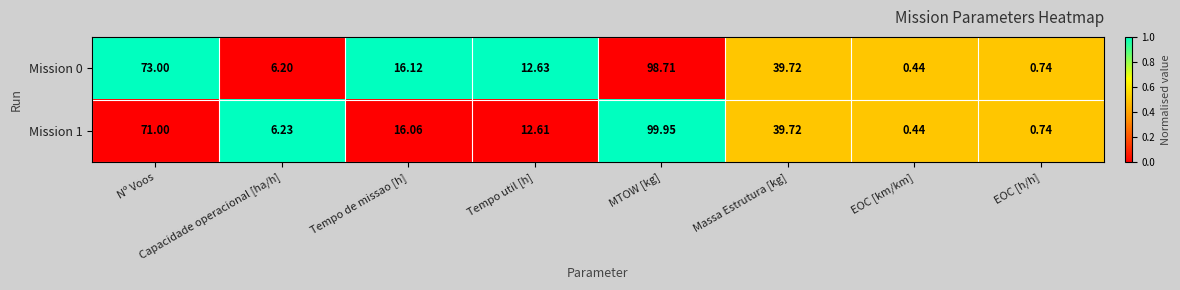

At which category is the sum across all series the highest?

MTOW [kg]